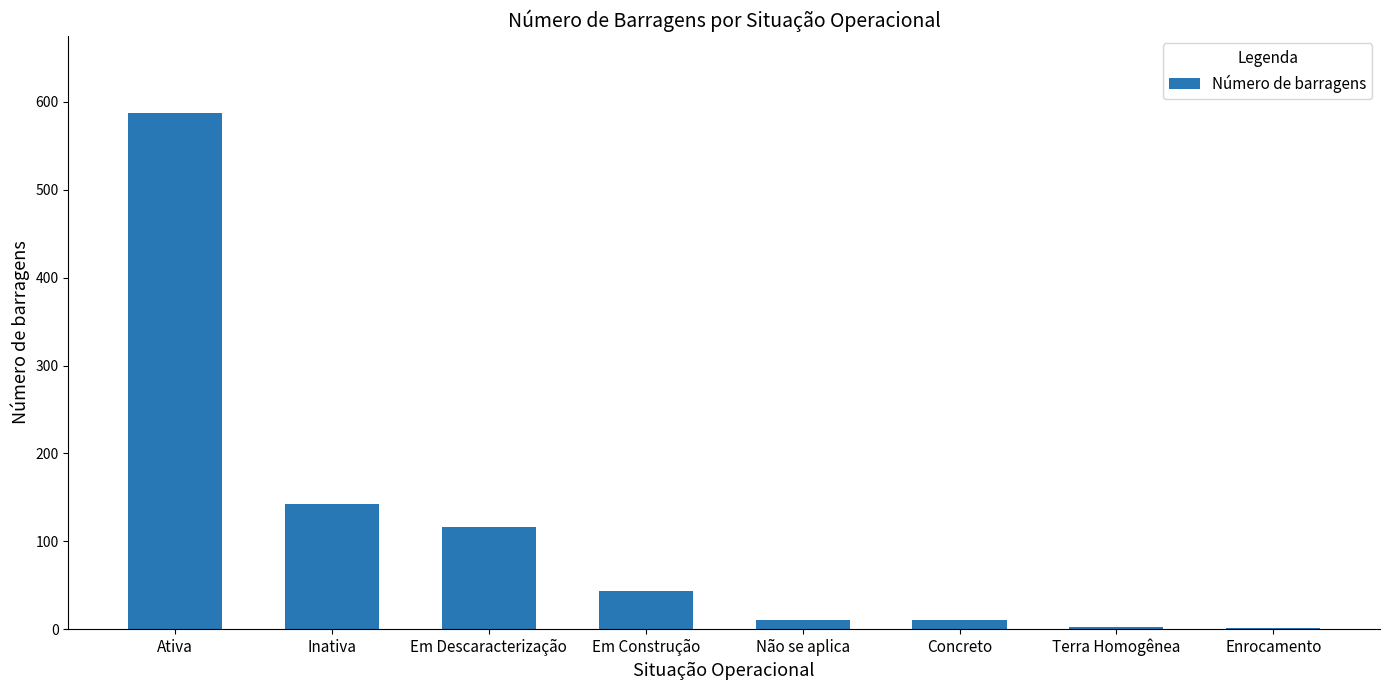

True or false: the data shows 587 at Ativa.

True